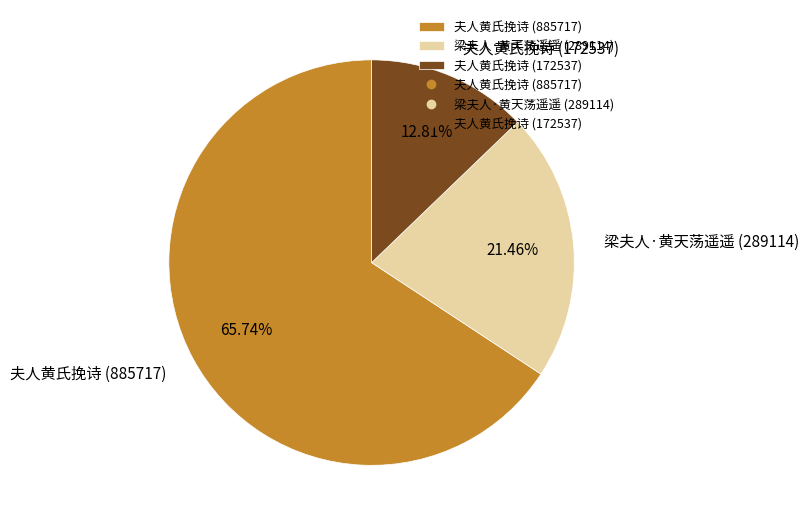

Count the number of slices in the pie.

3